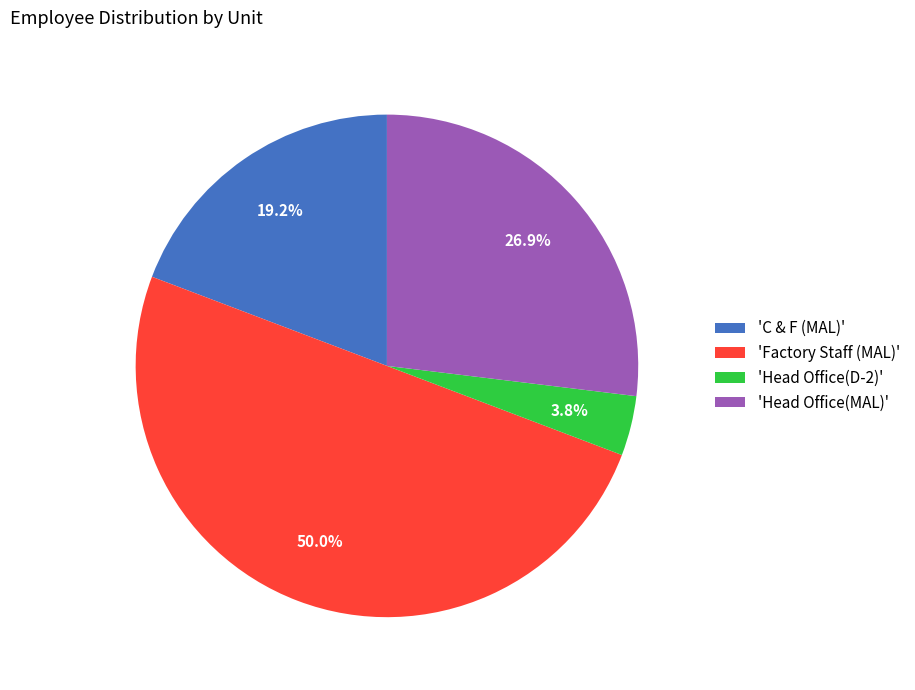

Does 'Head Office(MAL)' represent more than half of the total?

No